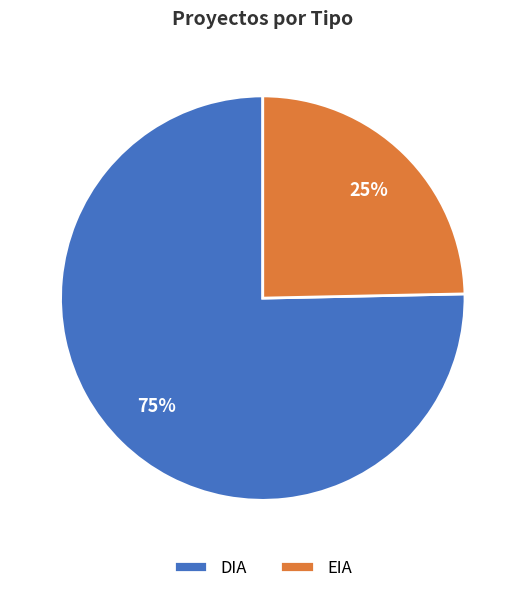

Which has a higher value, EIA or DIA?

DIA